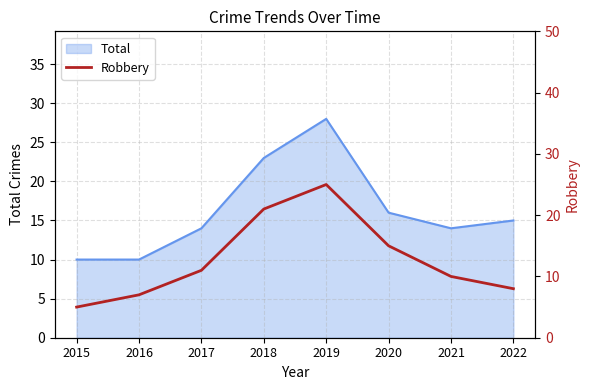

The chart shows a value of 7 at 2016. True or false?

True